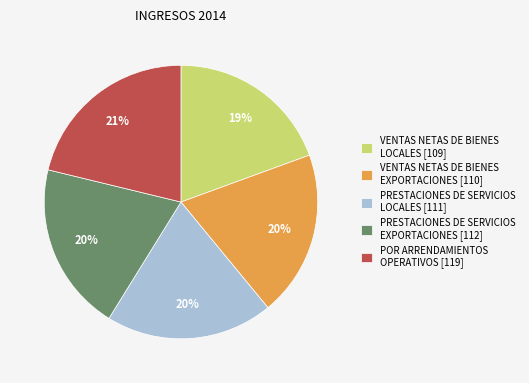

To the nearest percent, what portion does VENTAS NETAS DE BIENES EXPORTACIONES represent?

20%